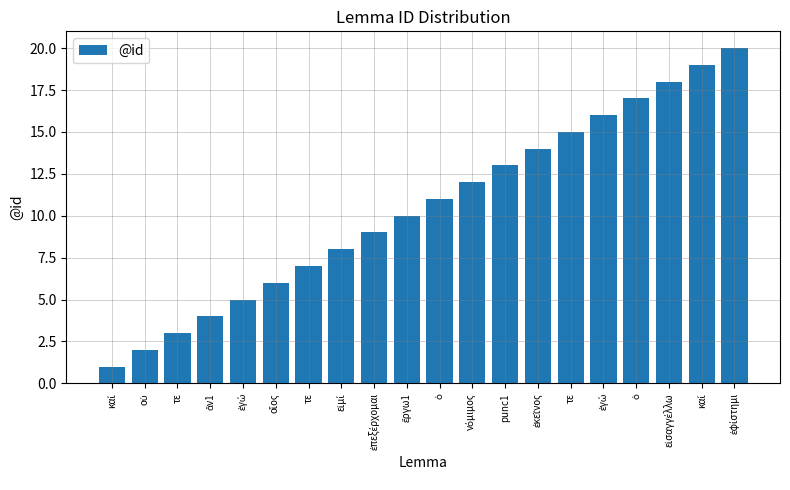

What is the change in value from τε to ἔργω1?

+7